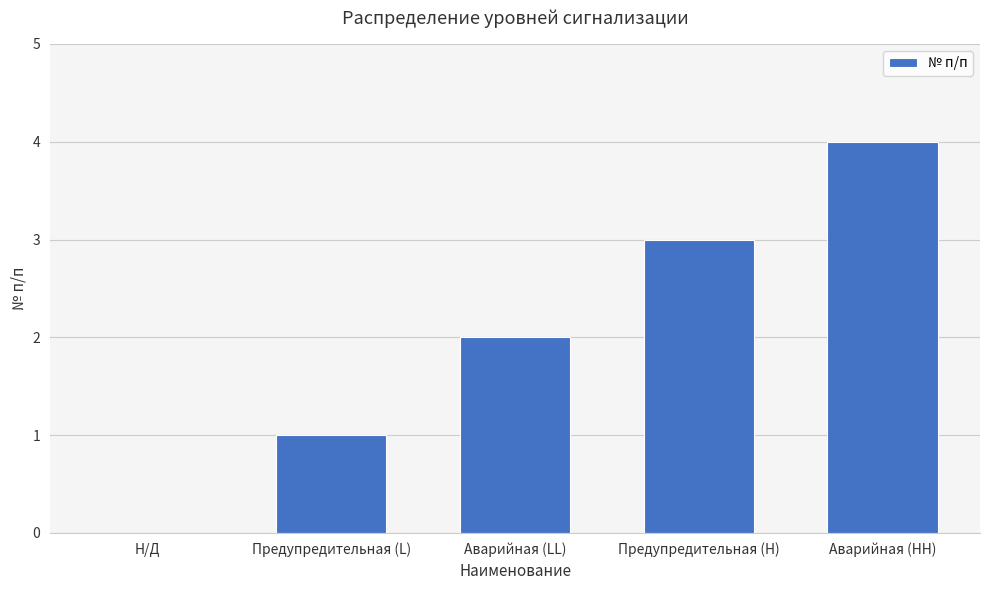

Is it true that the value at Н/Д is -1?

False